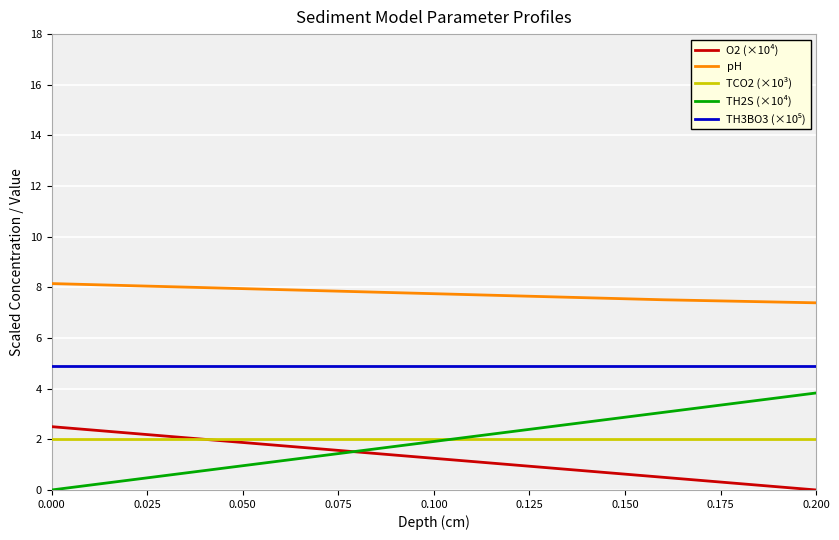

How many lines are shown in the chart?

5